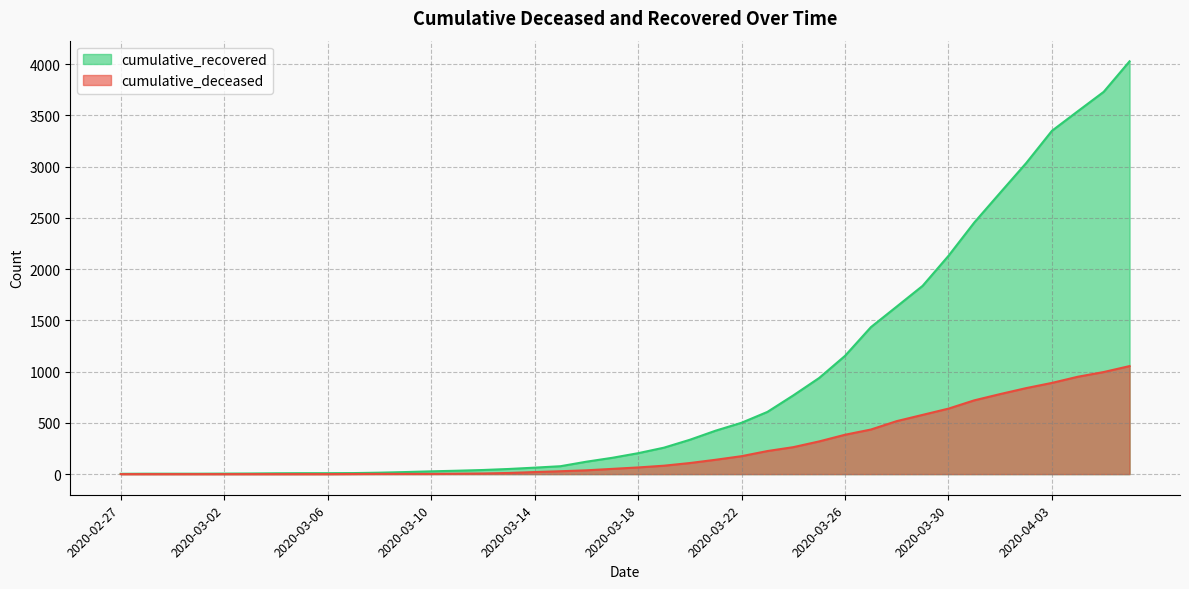

What are all the series names shown in the legend?

cumulative_recovered, cumulative_deceased